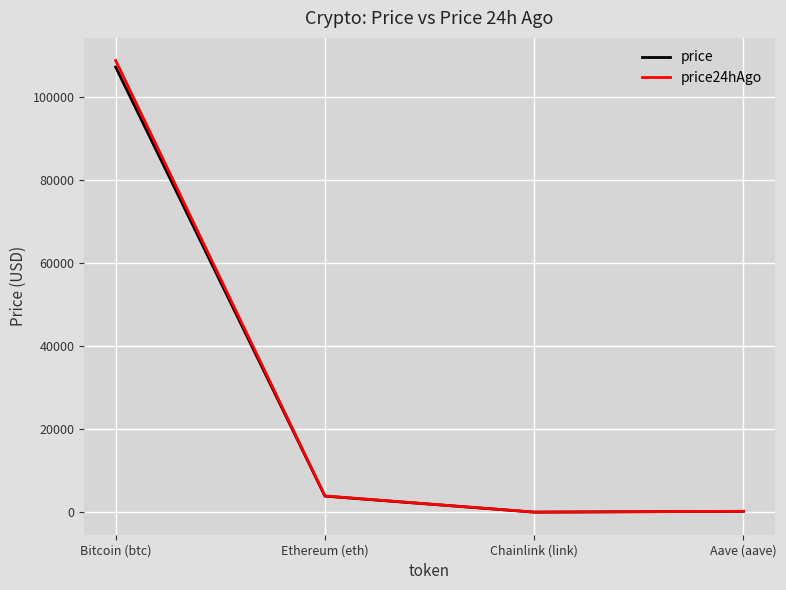

What is the total value across all series at Bitcoin (btc)?

215998.0